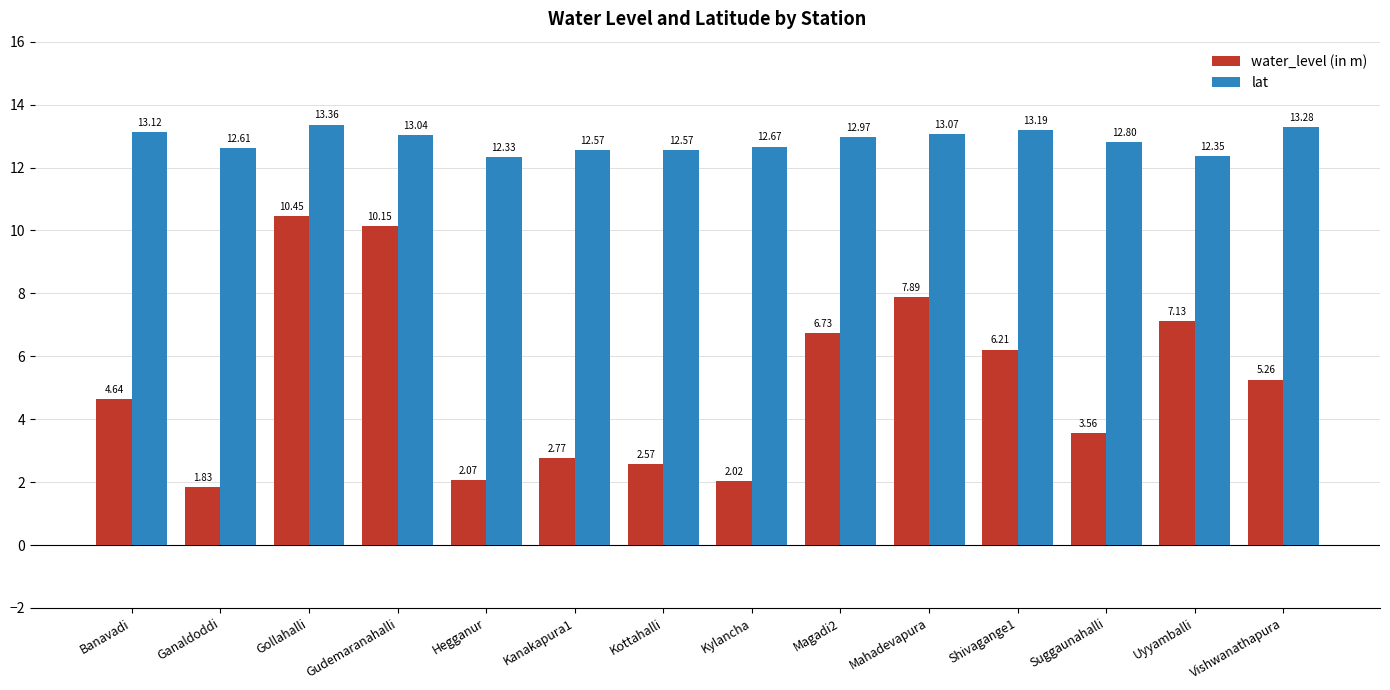

Count the number of categories in the chart.

14